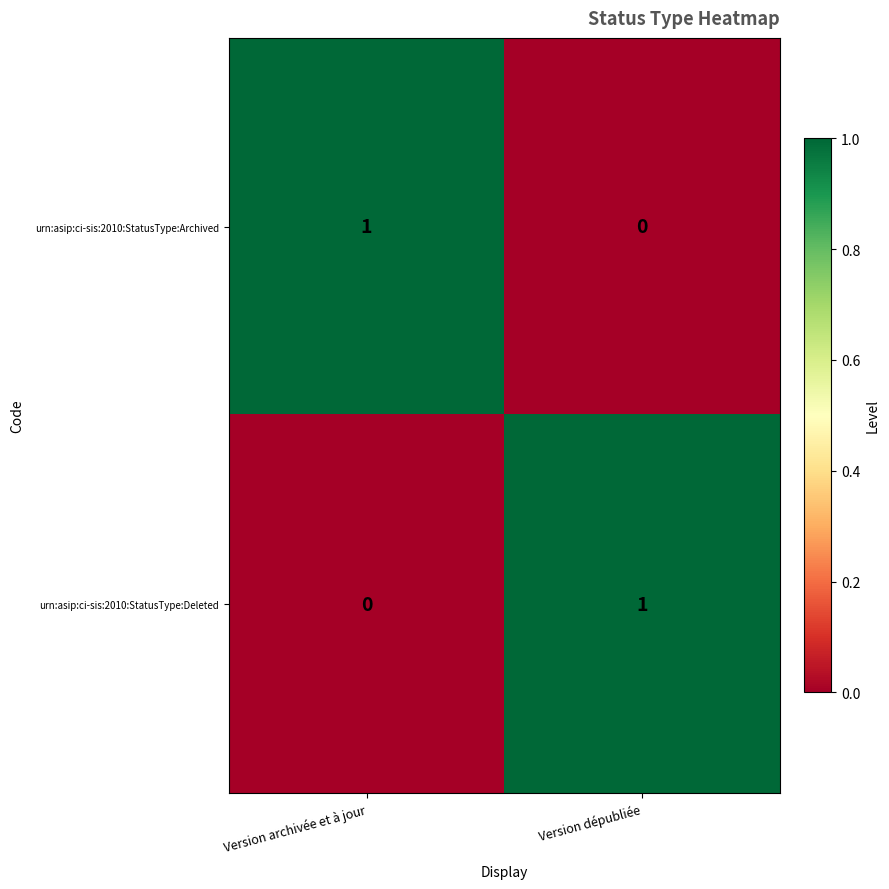

Reading right to left, transcribe all the data shown in this chart.

urn:asip:ci-sis:2010:StatusType:Archived: Version dépubliée=0	Version archivée et à jour=1
urn:asip:ci-sis:2010:StatusType:Deleted: Version dépubliée=1	Version archivée et à jour=0